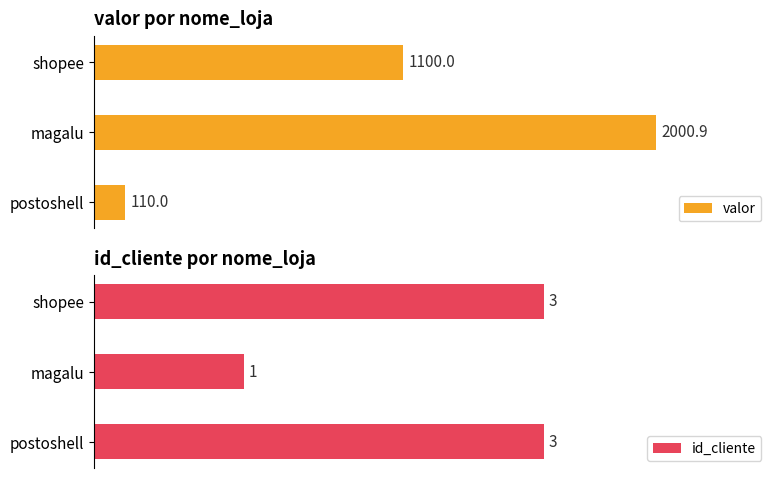

Rank the categories by valor value from lowest to highest.

postoshell, shopee, magalu